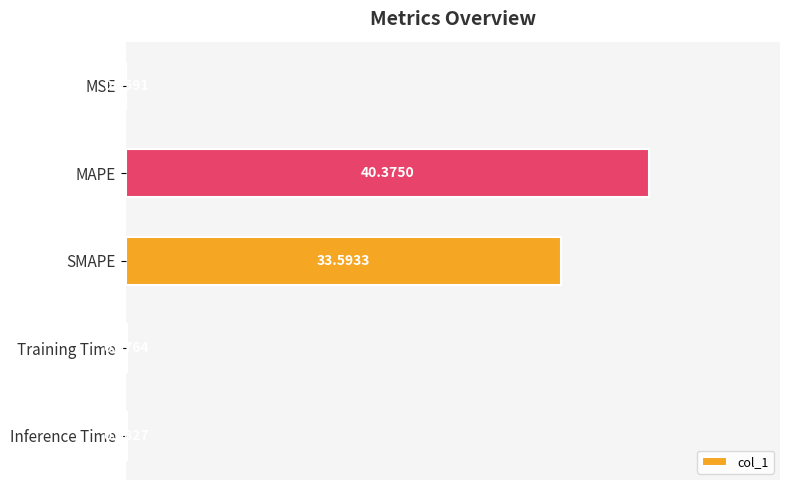

What is the change in value from MSE to SMAPE?

+33.5